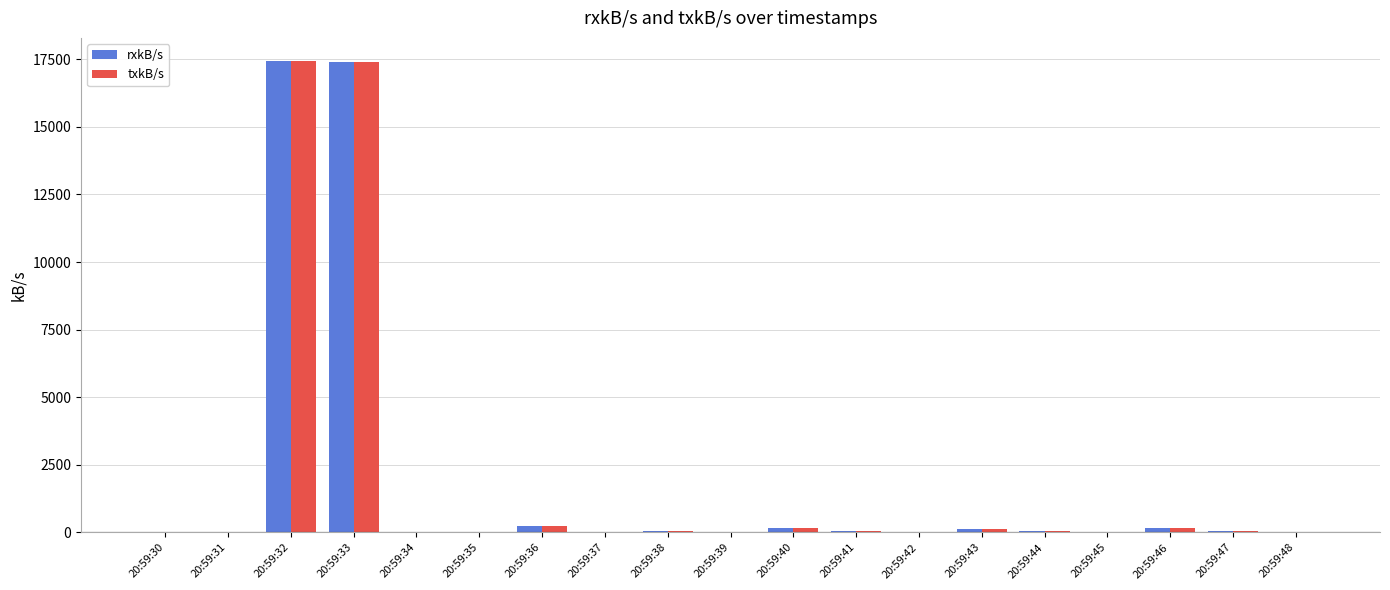

Are the bars horizontal?

No